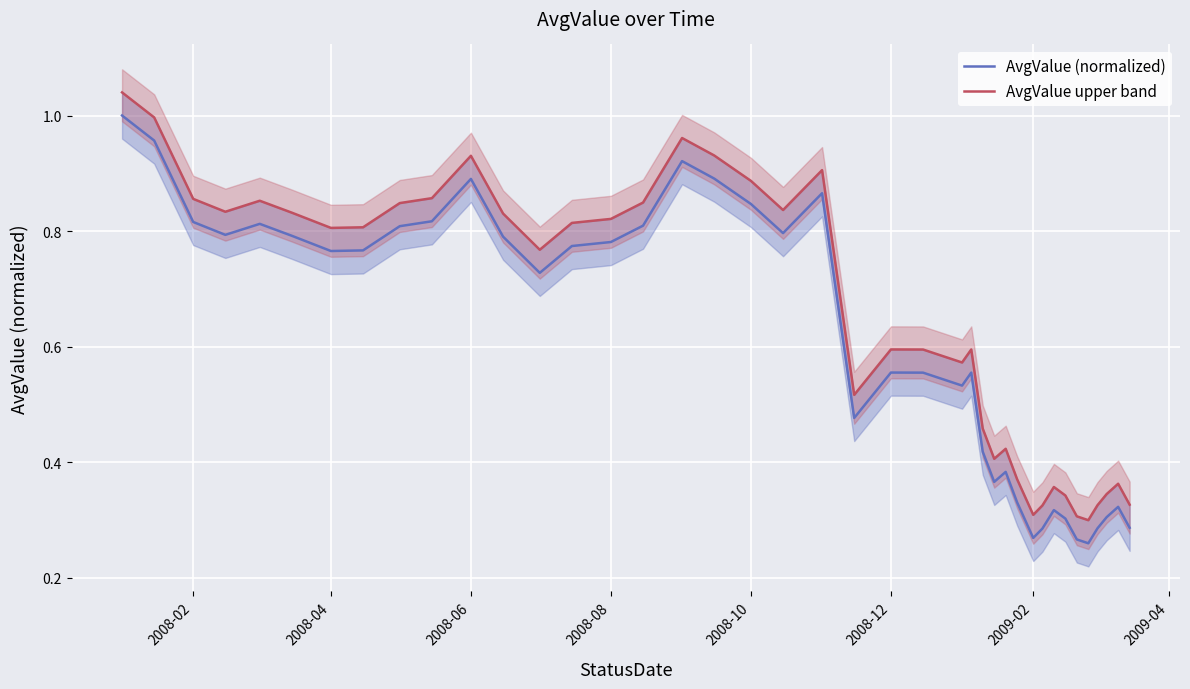

What is the total value across all series at 2008-10?

1.7